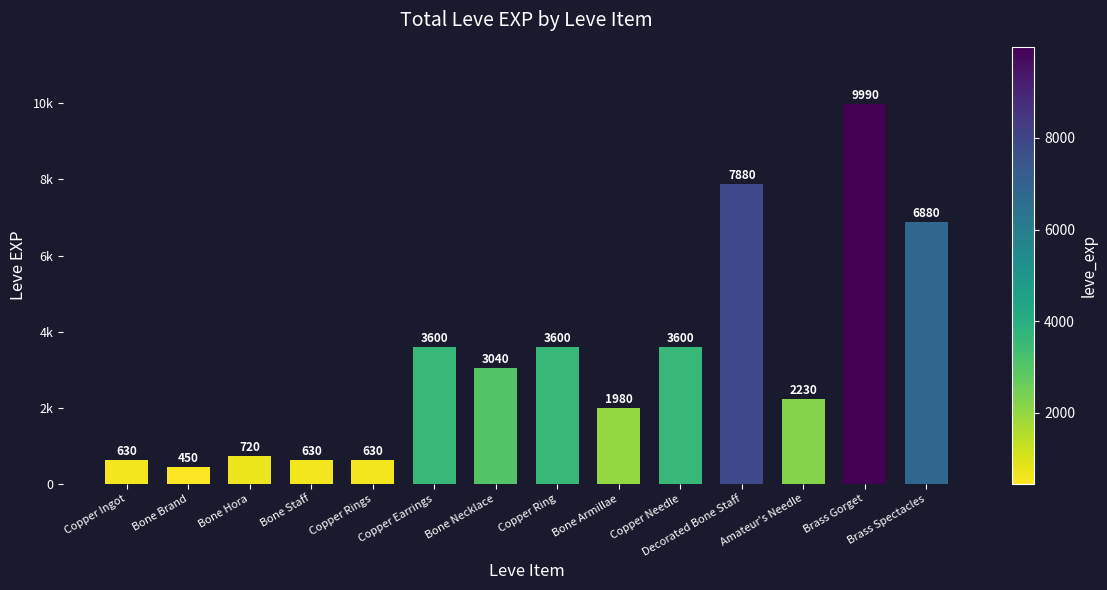

List the labels in order of value, smallest first.

Bone Brand, Copper Ingot, Bone Staff, Copper Rings, Bone Hora, Bone Armillae, Amateur's Needle, Bone Necklace, Copper Earrings, Copper Ring, Copper Needle, Brass Spectacles, Decorated Bone Staff, Brass Gorget